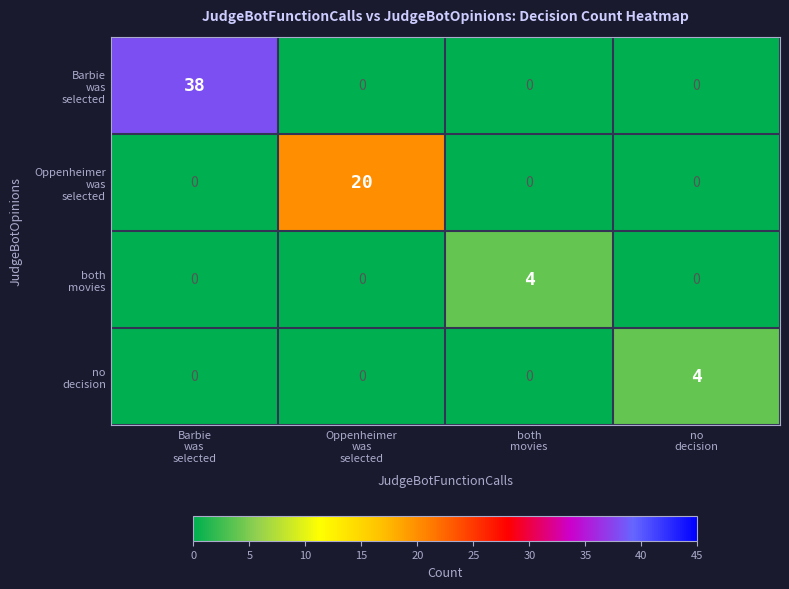

At how many categories does at least one series exceed 1?

4